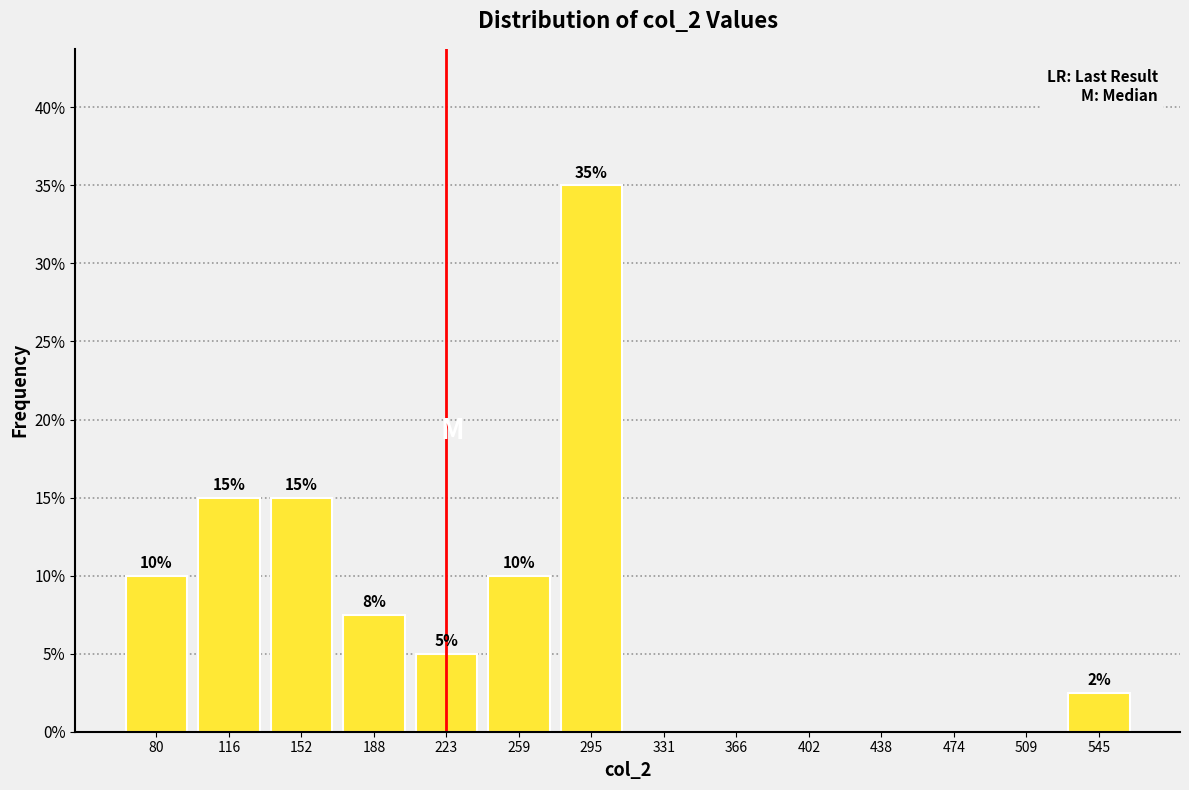

Over which range of the x-axis is the bar tallest?

275 to 315